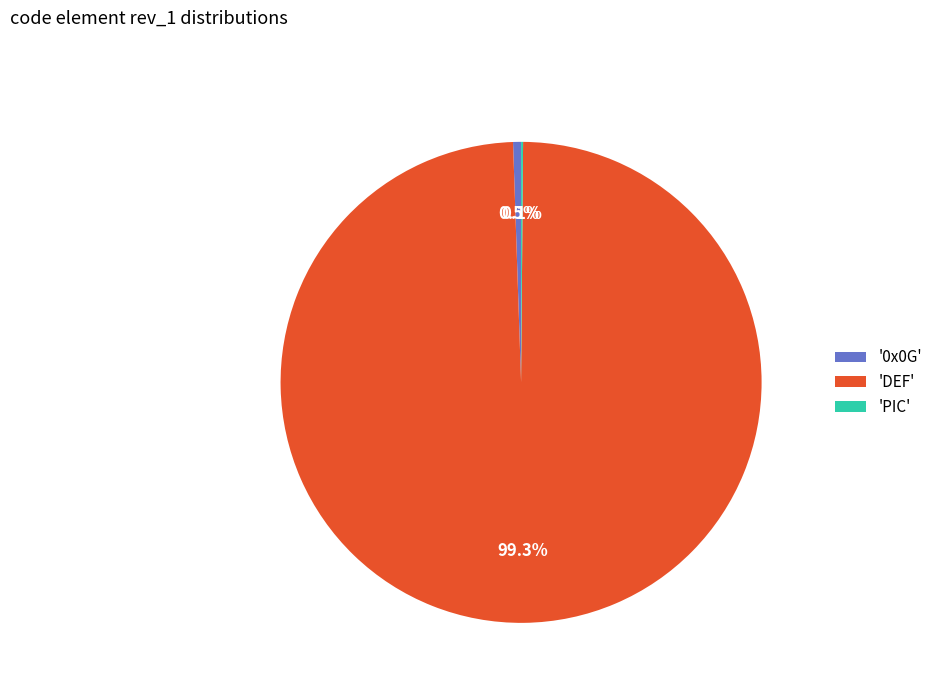

To the nearest percent, what is the difference between the largest and smallest slice percentages?

99%